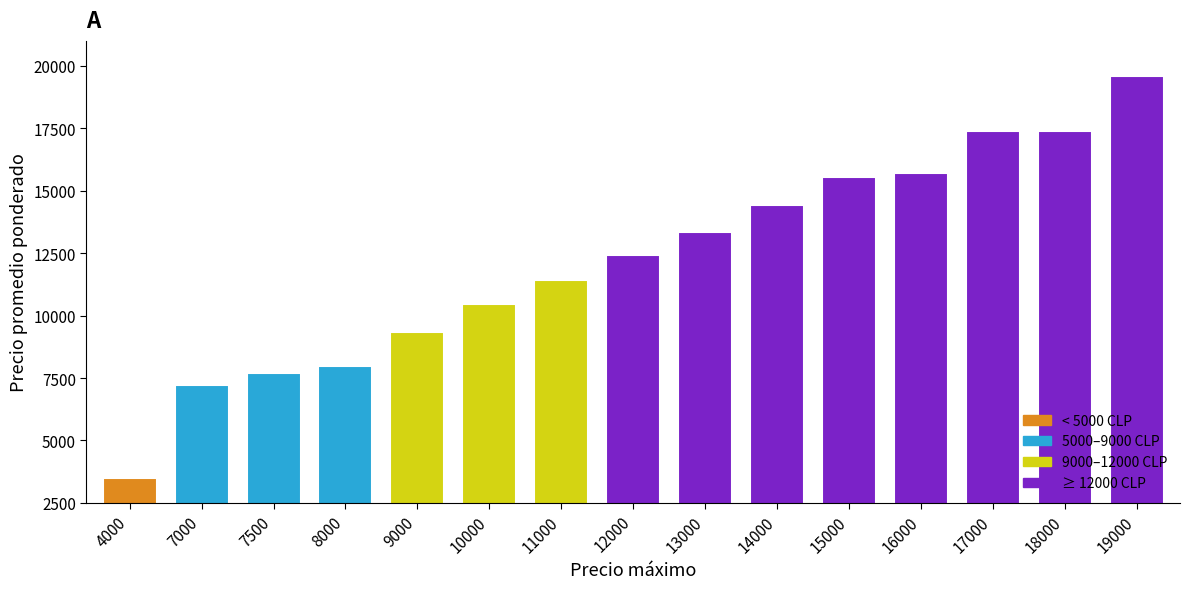

What is the value of the 11th bar from the left?

15556